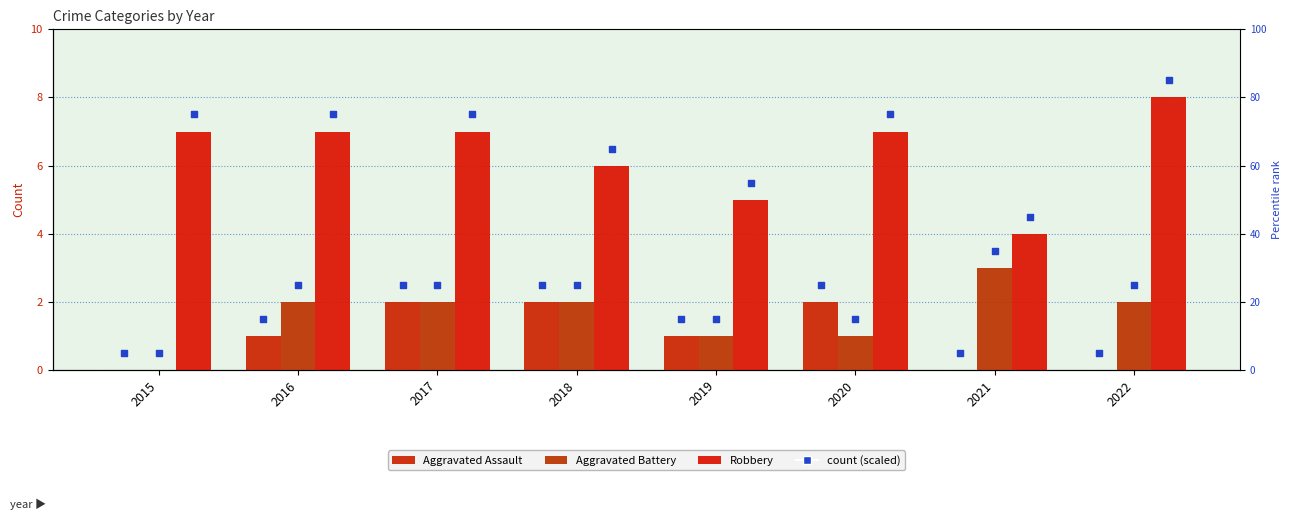

Which series has the widest spread of Y values?

Robbery